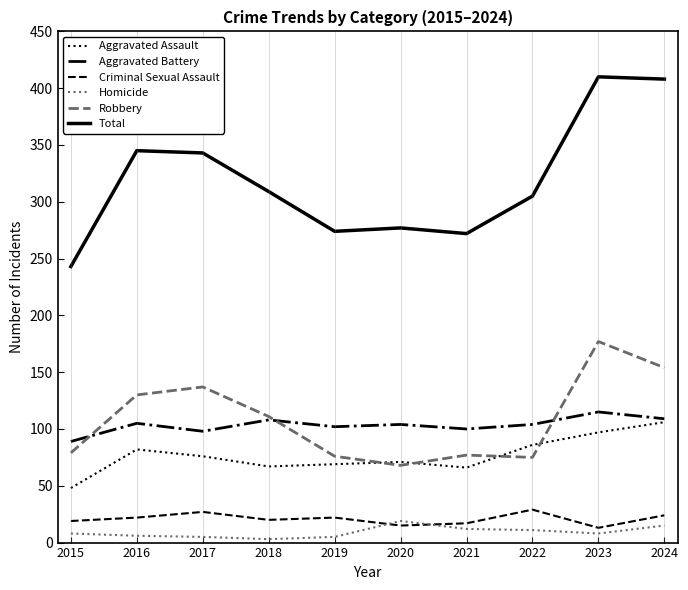

True or false: Robbery and Criminal Sexual Assault intersect in this chart.

False